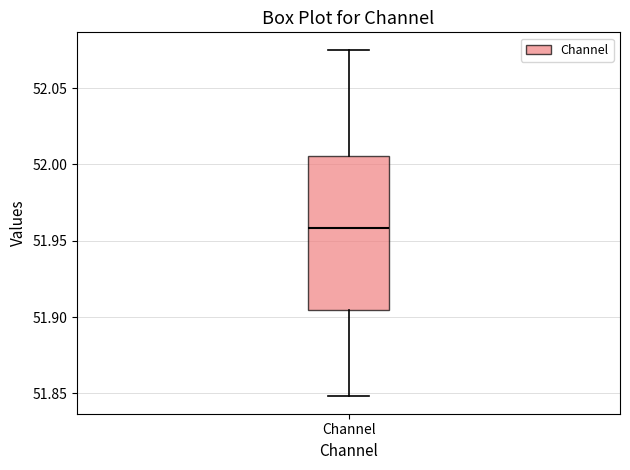

Where does the upper whisker of the box for Channel end on the y-axis? The values are not printed on the chart, so give them approximately, as read against the axis.

52.075